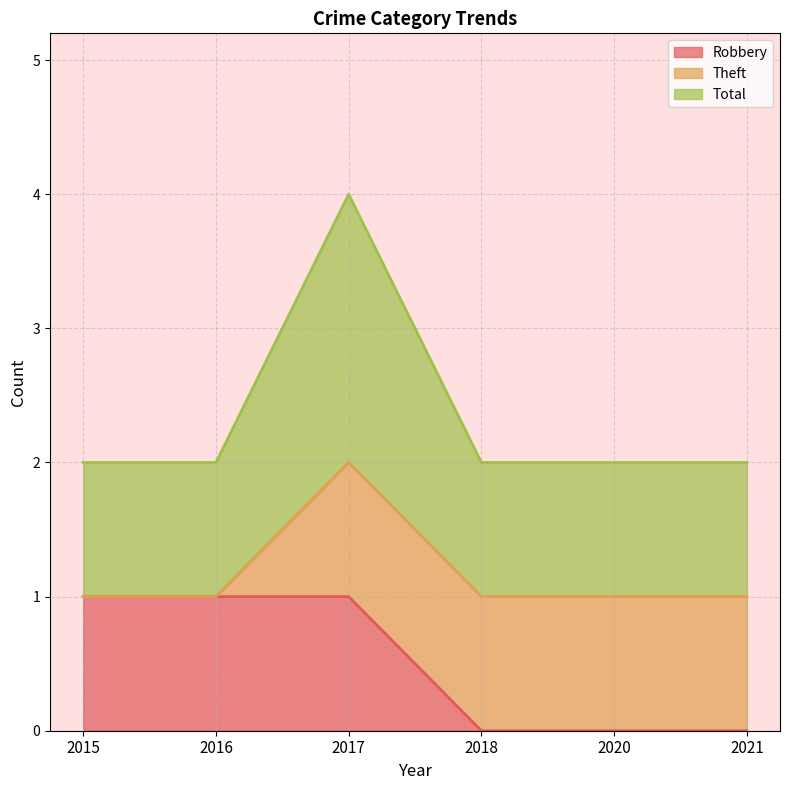

Rank the categories by Robbery value from lowest to highest.

2018, 2020, 2021, 2015, 2016, 2017